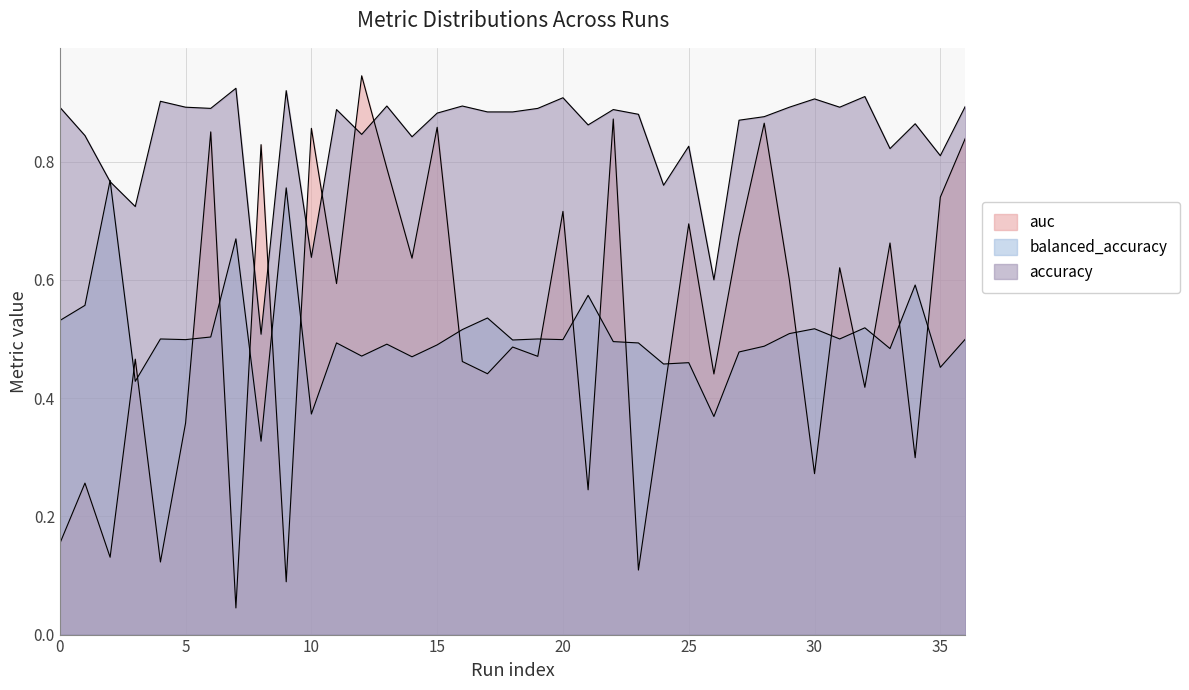

What value does the balanced_accuracy series have at 32?

0.5